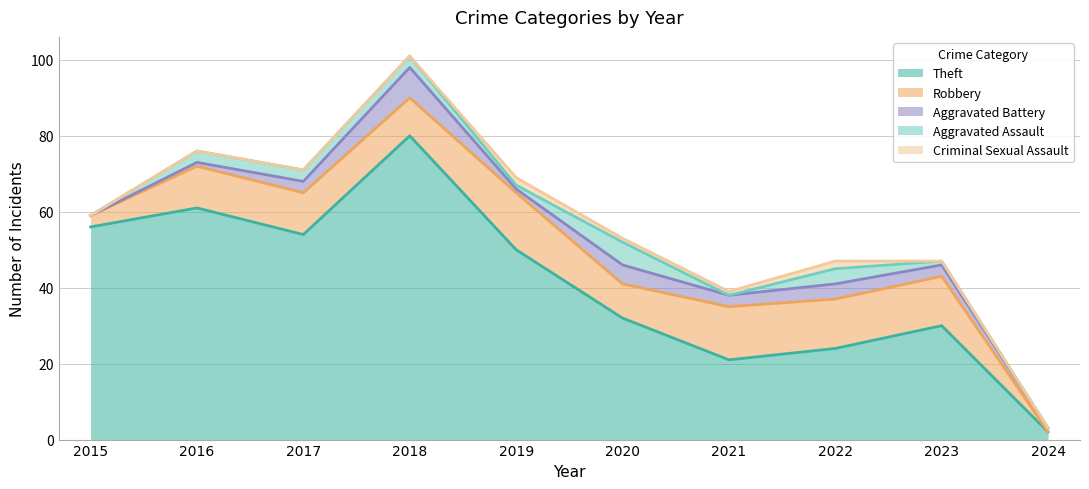

Reading left to right, list all the values displayed in this chart.

Theft: 56	61	54	80	50	32	21	24	30	2
Robbery: 3	11	11	10	15	9	14	13	13	0
Aggravated Battery: 0	1	3	8	1	5	3	4	3	1
Aggravated Assault: 0	3	3	3	1	6	0	4	1	0
Criminal Sexual Assault: 0	0	0	0	2	1	1	2	0	0